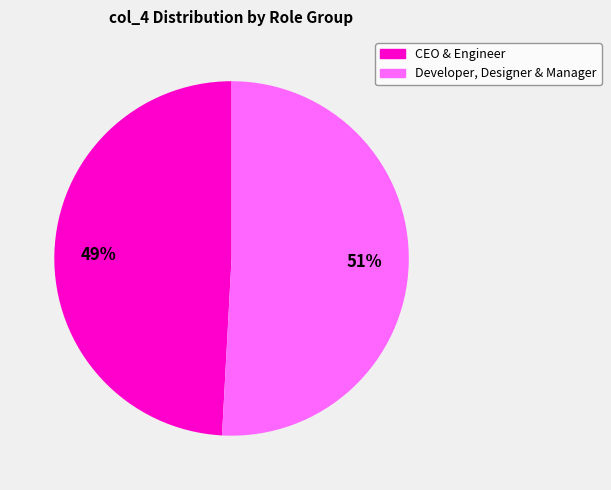

To the nearest percent, what is the difference between the largest and smallest slice percentages?

2%